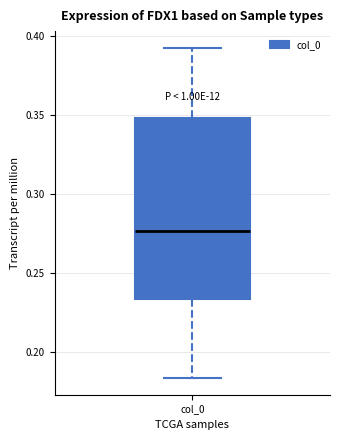

Read this box plot against the y-axis: the position of the median line, the range covered by the box, and the ends of both whiskers. The values are not printed on the chart, so give them approximately, as read against the axis.

median 0.275, box 0.235 to 0.350, whiskers 0.185 to 0.390